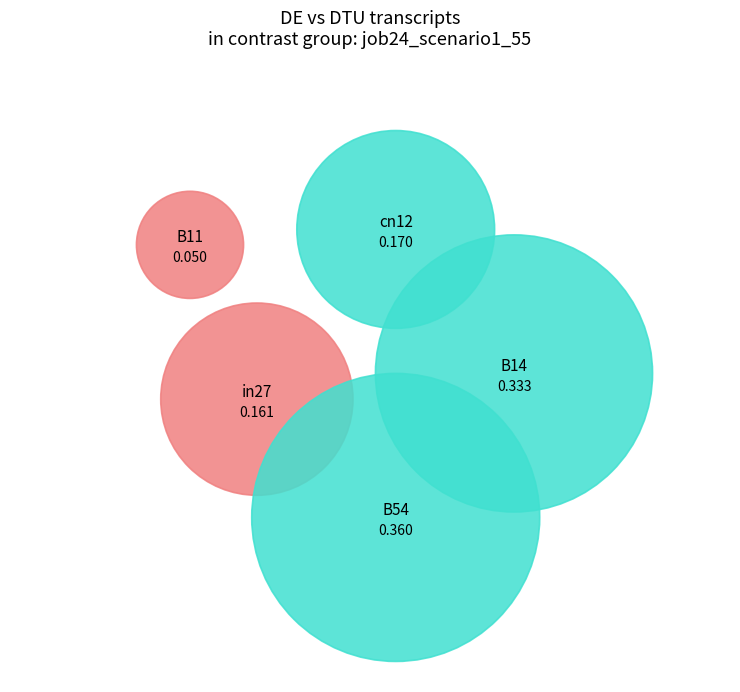

Rank the categories by value from lowest to highest.

B11, in27, cn12, B14, B54